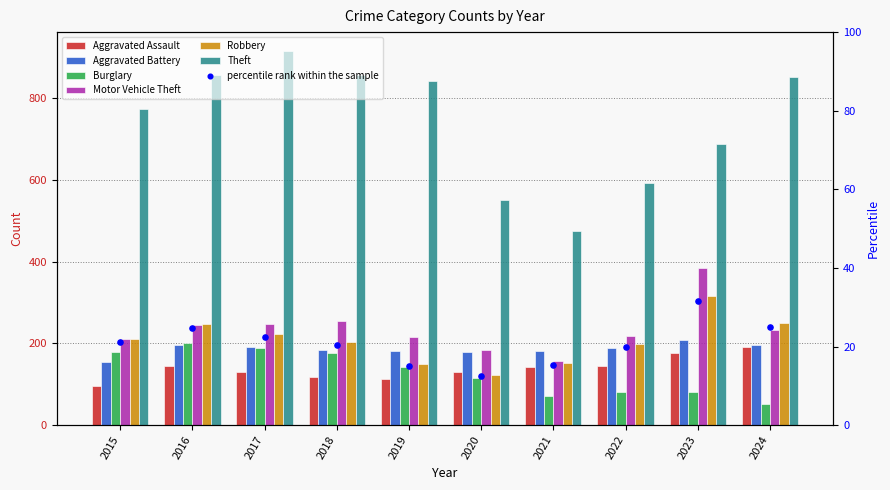

Is the value of Robbery at 2020 greater than the value of Theft at 2016?

No